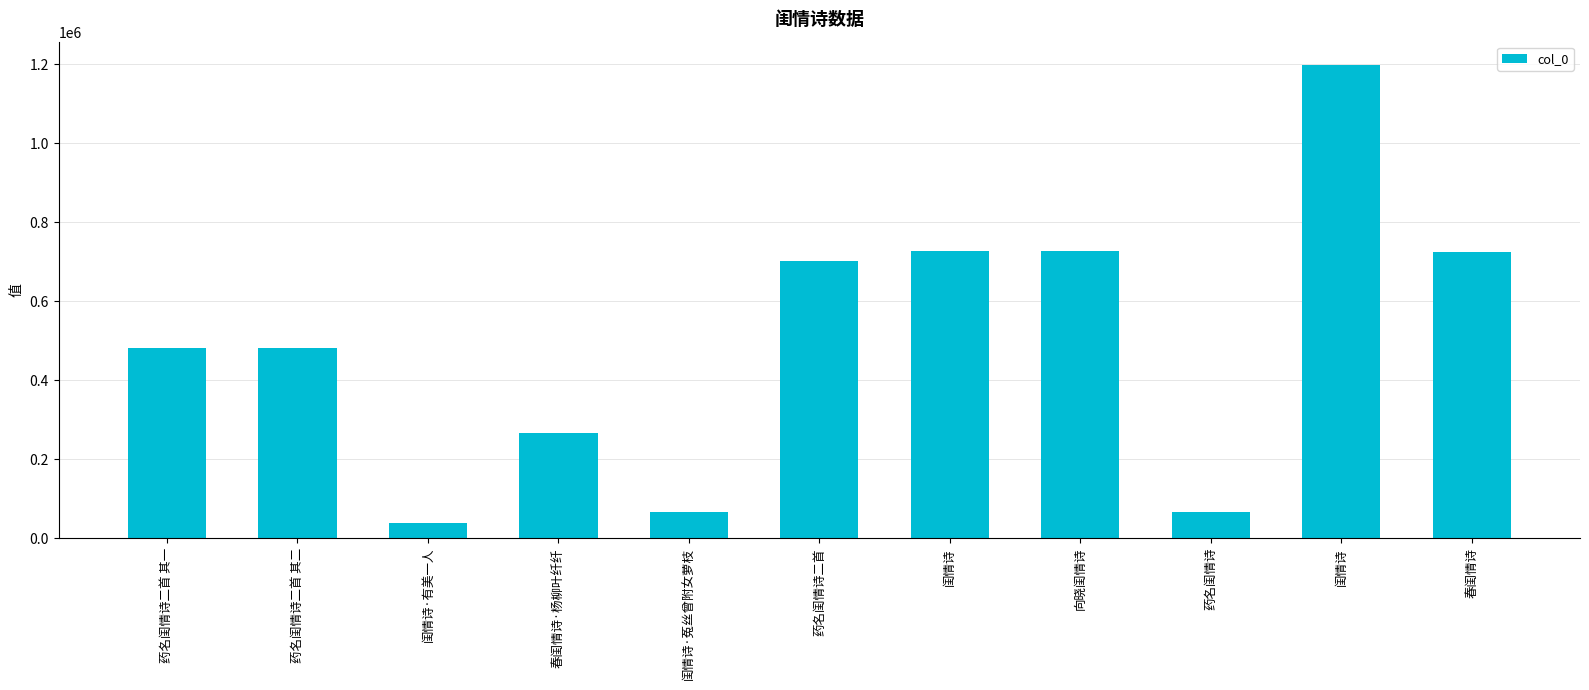

Reading left to right, extract all data points from this chart.

药名闺情诗二首 其一=481156	药名闺情诗二首 其二=481157	闺情诗·有美一人=39425	春闺情诗·杨柳叶纤纤=265324	闺情诗·菟丝曾附女萝枝=67306	药名闺情诗二首=701207	闺情诗=726065	向晓闺情诗=726056	药名闺情诗=67305	闺情诗=1197395	春闺情诗=725809